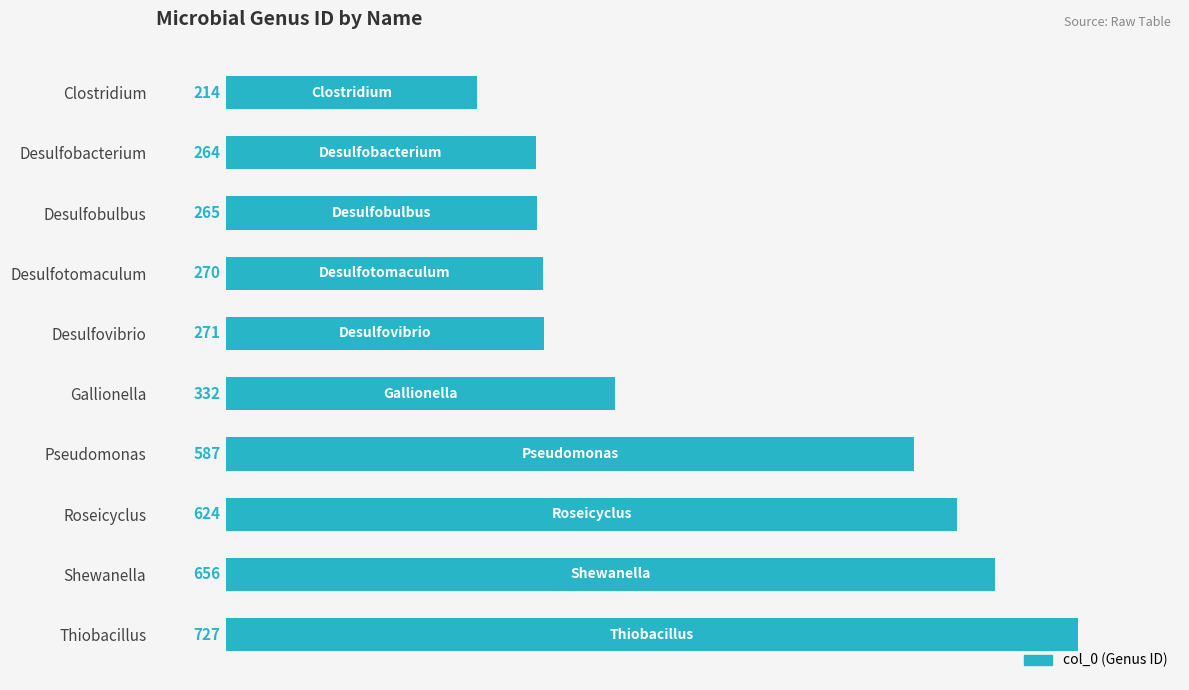

Does the chart contain stacked bars?

No